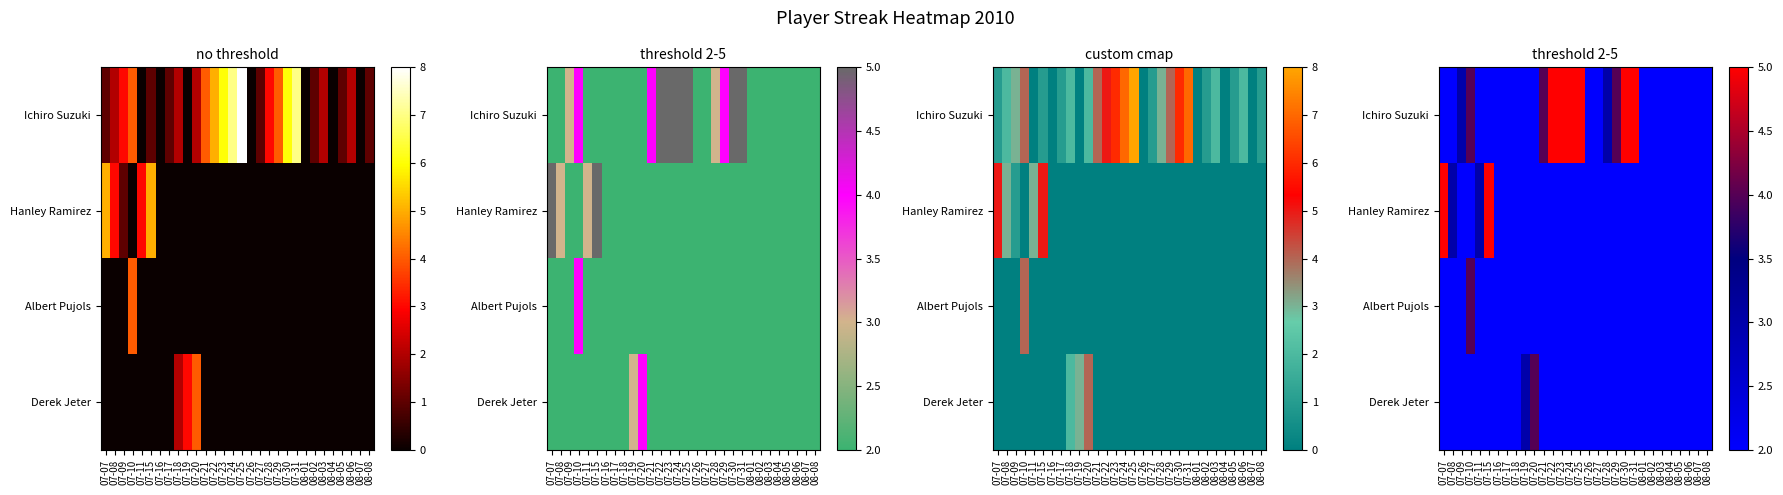

Rank the series at 08-02 from highest to lowest value.

Ichiro Suzuki, Hanley Ramirez, Albert Pujols, Derek Jeter